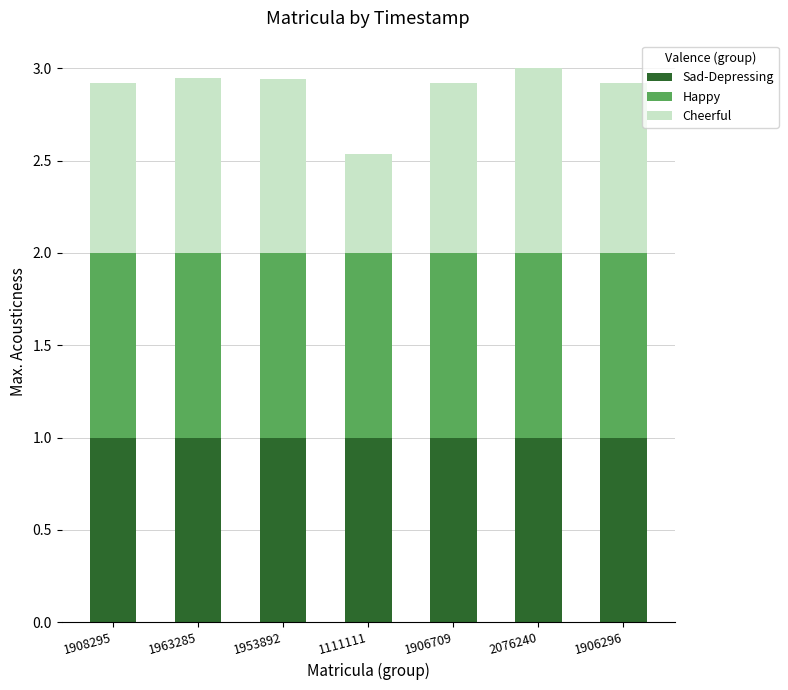

What is the average value of the Sad-Depressing series?

1.0